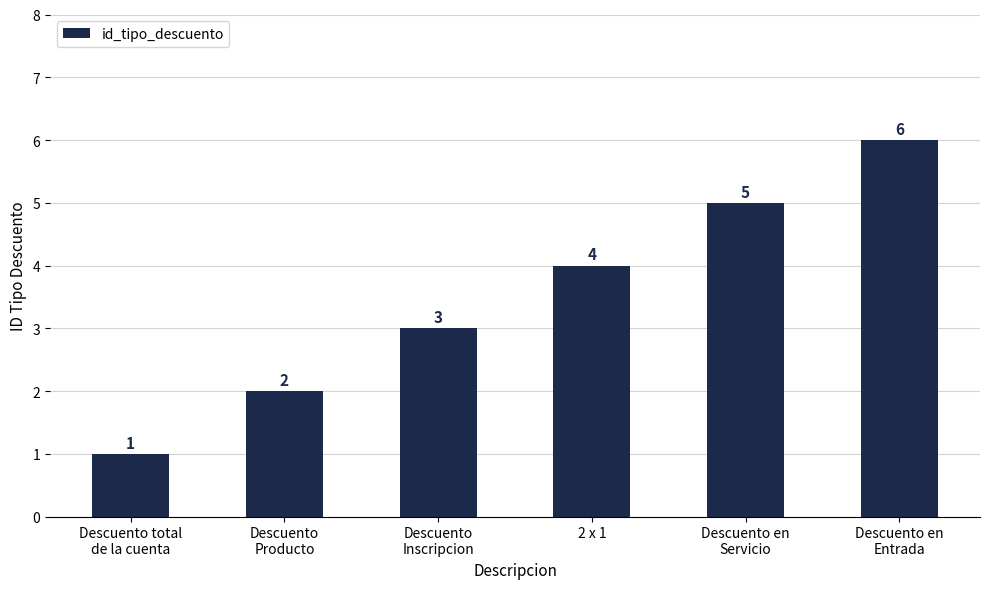

What is the value of the 6th bar from the left?

6